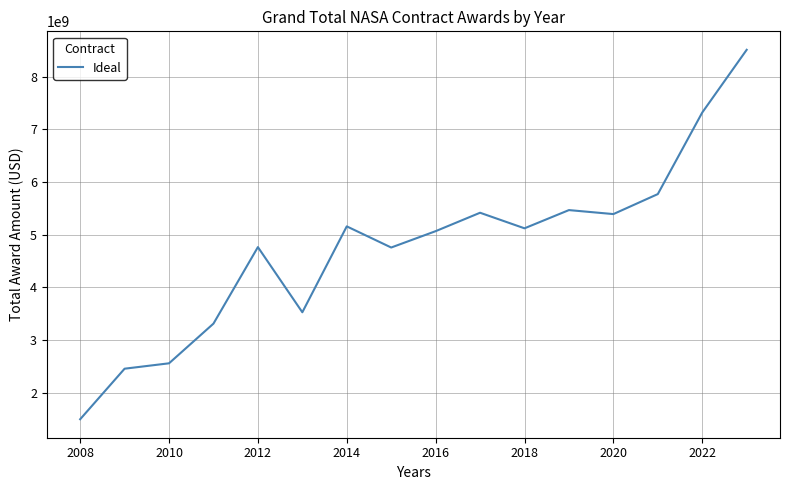

What is the difference between the maximum and minimum values?

7015086155.3